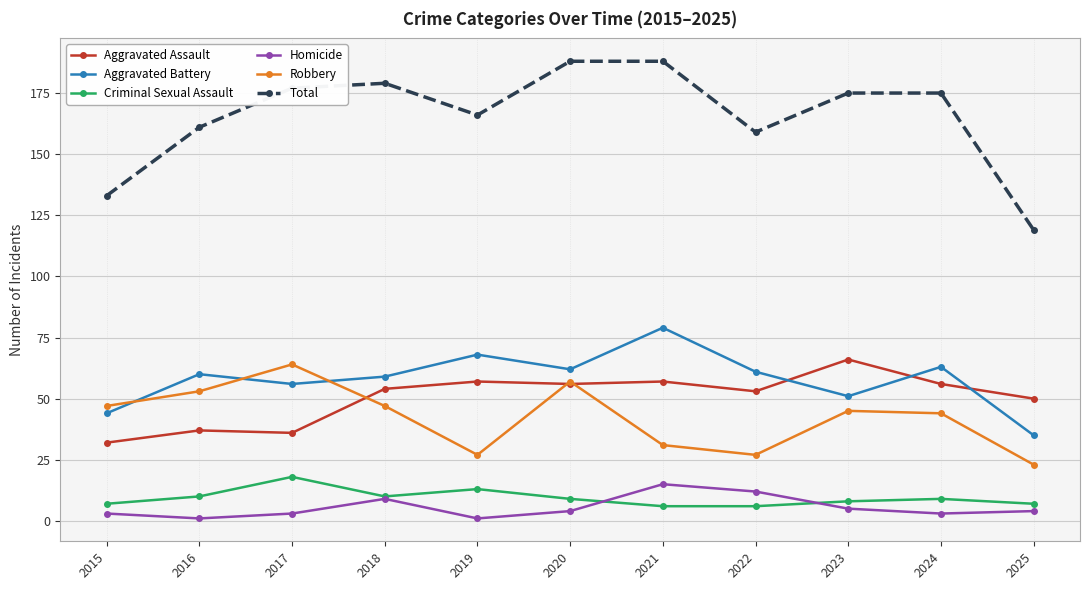

At which label does Homicide first exceed 4?

2018